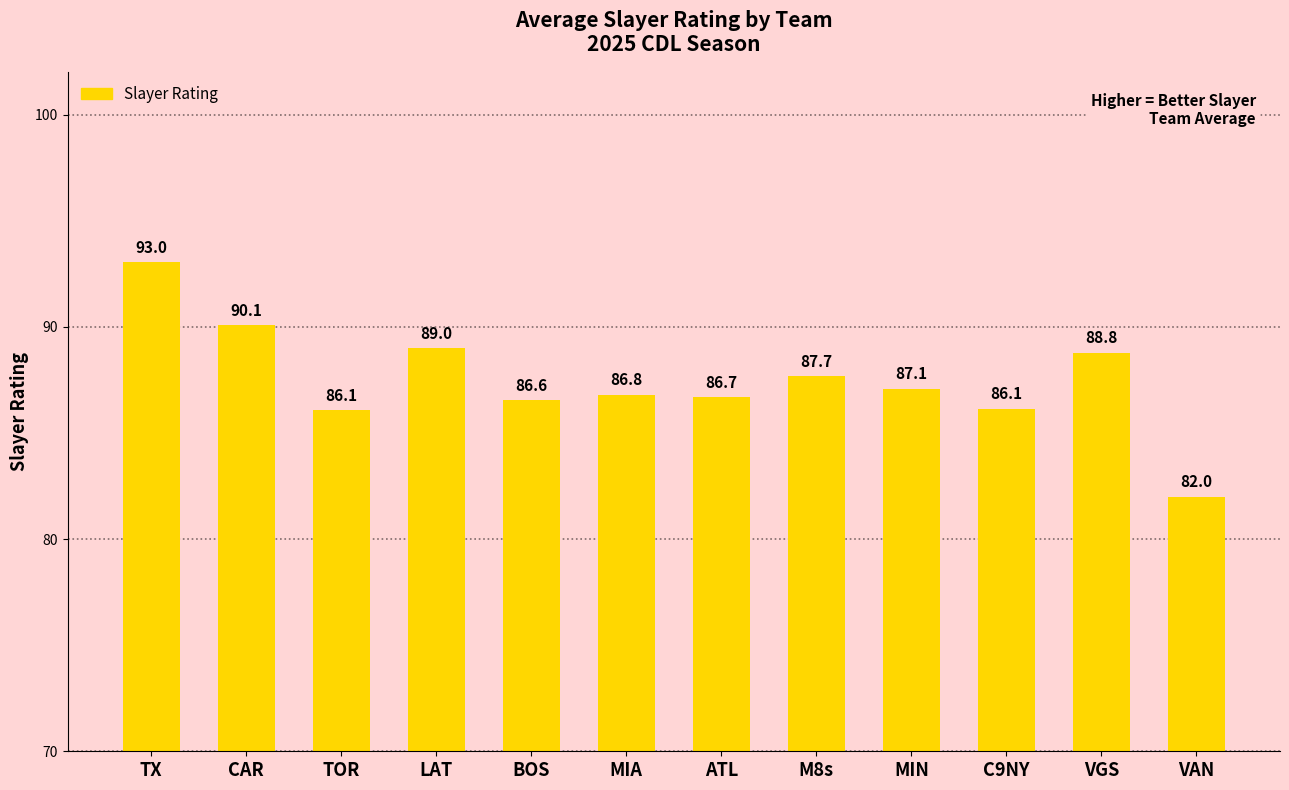

What is the label of the 10th bar from the left?

C9NY